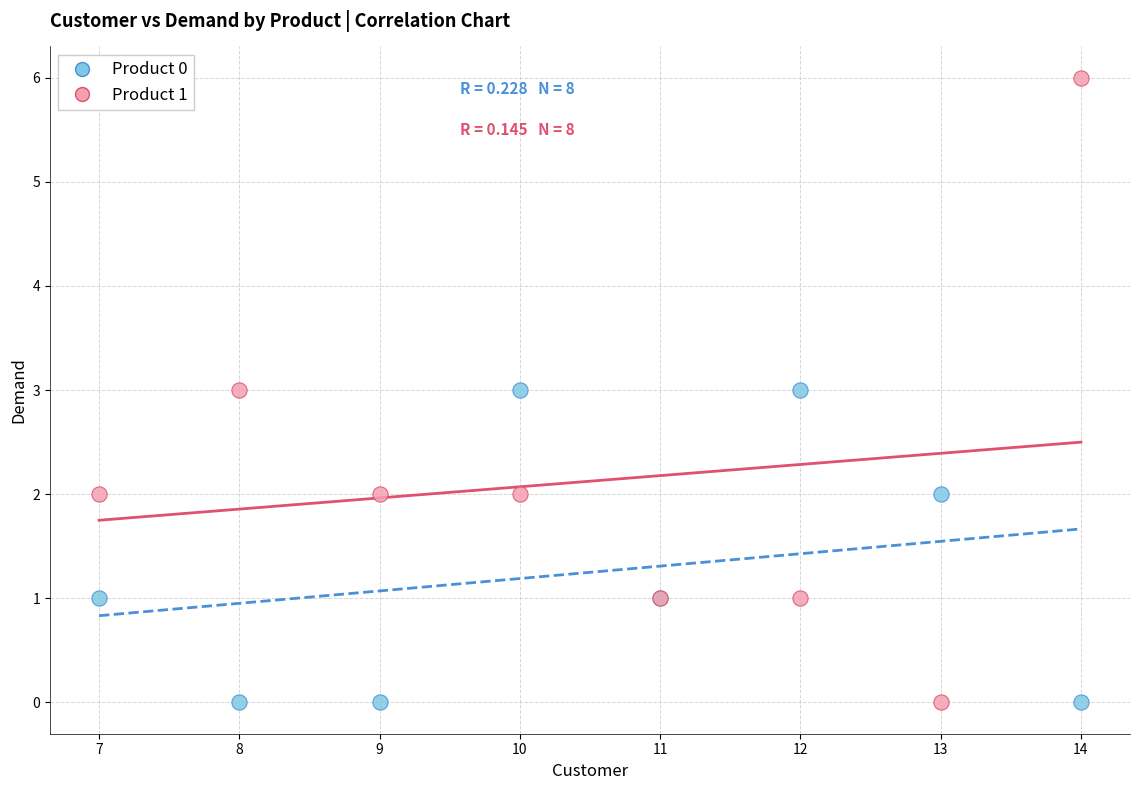

Which series has the largest Y range (max minus min)?

Product 1